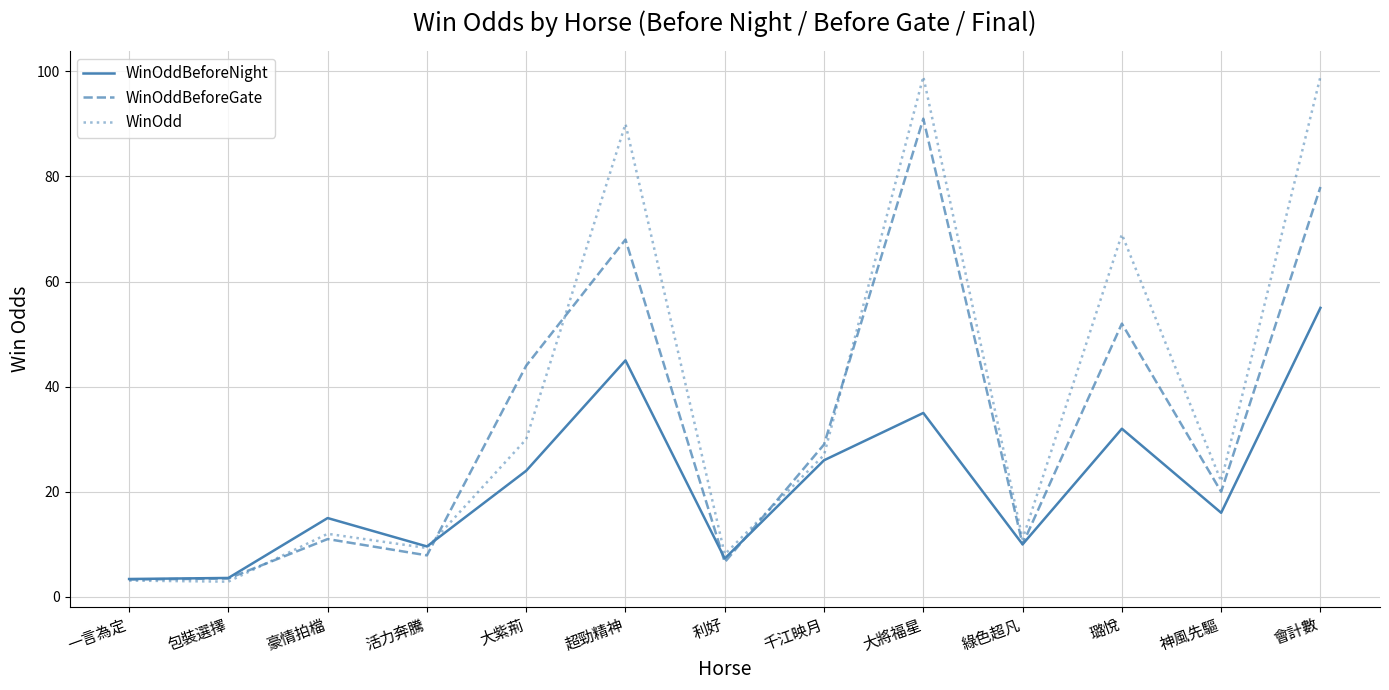

List the series in order of their peak value, lowest first.

WinOddBeforeNight, WinOddBeforeGate, WinOdd